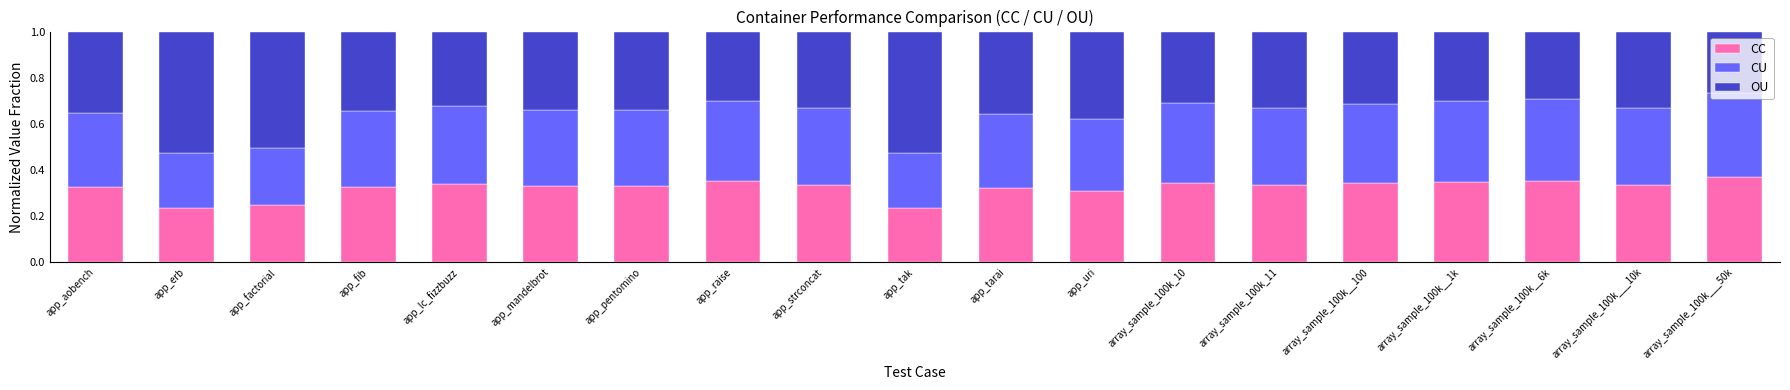

What is the sum of all CC values?

6.1